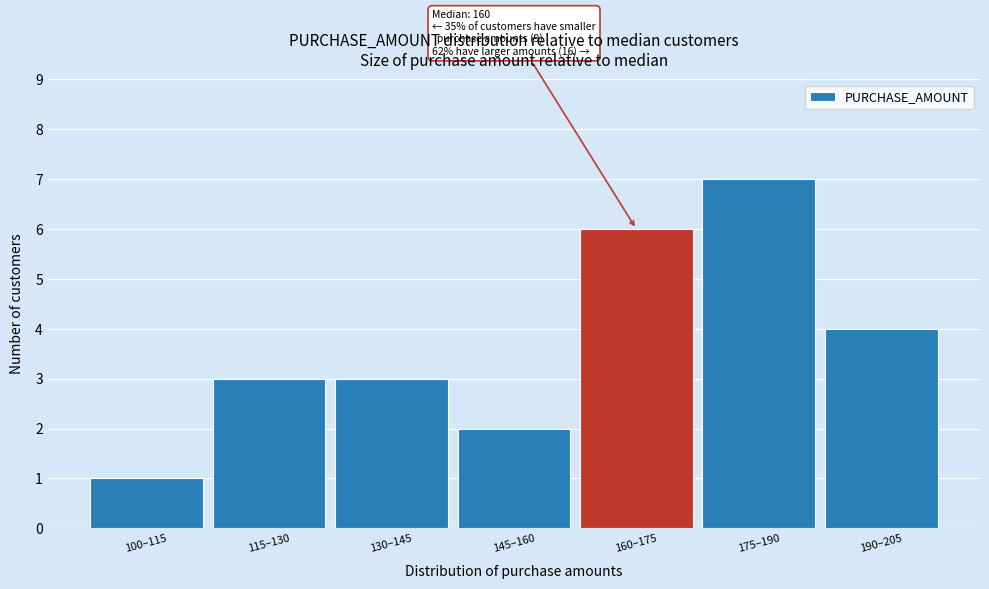

Reading left to right, list all the values displayed in this chart.

100–115=1	115–130=3	130–145=3	145–160=2	160–175=6	175–190=7	190–205=4